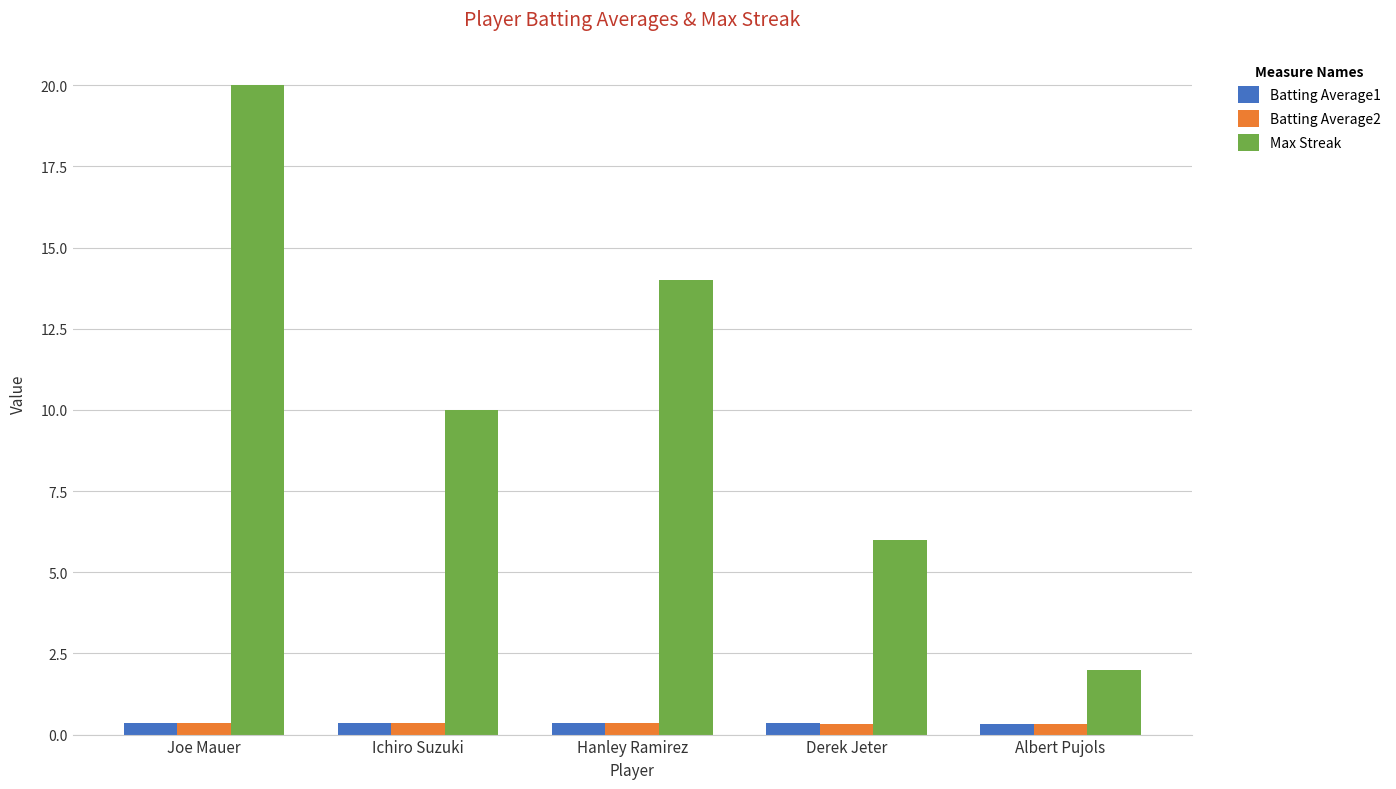

What is the lowest value of the Max Streak series?

2.0